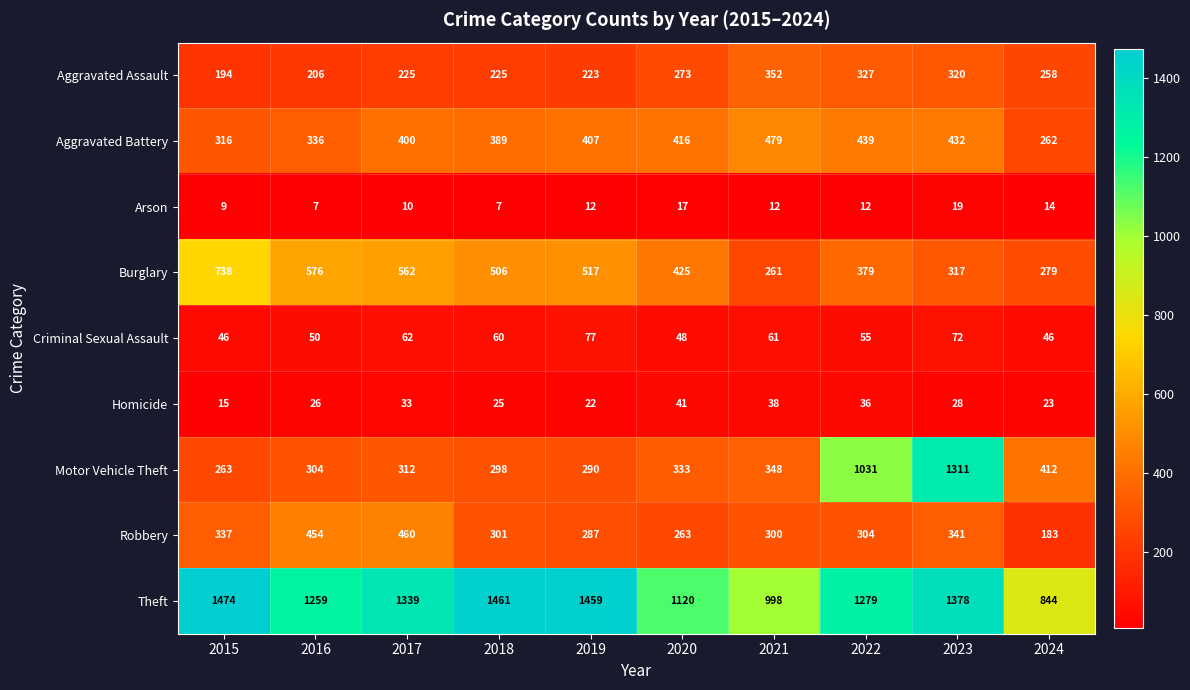

Is the value of Aggravated Battery at 2022 greater than the value of Burglary at 2021?

Yes